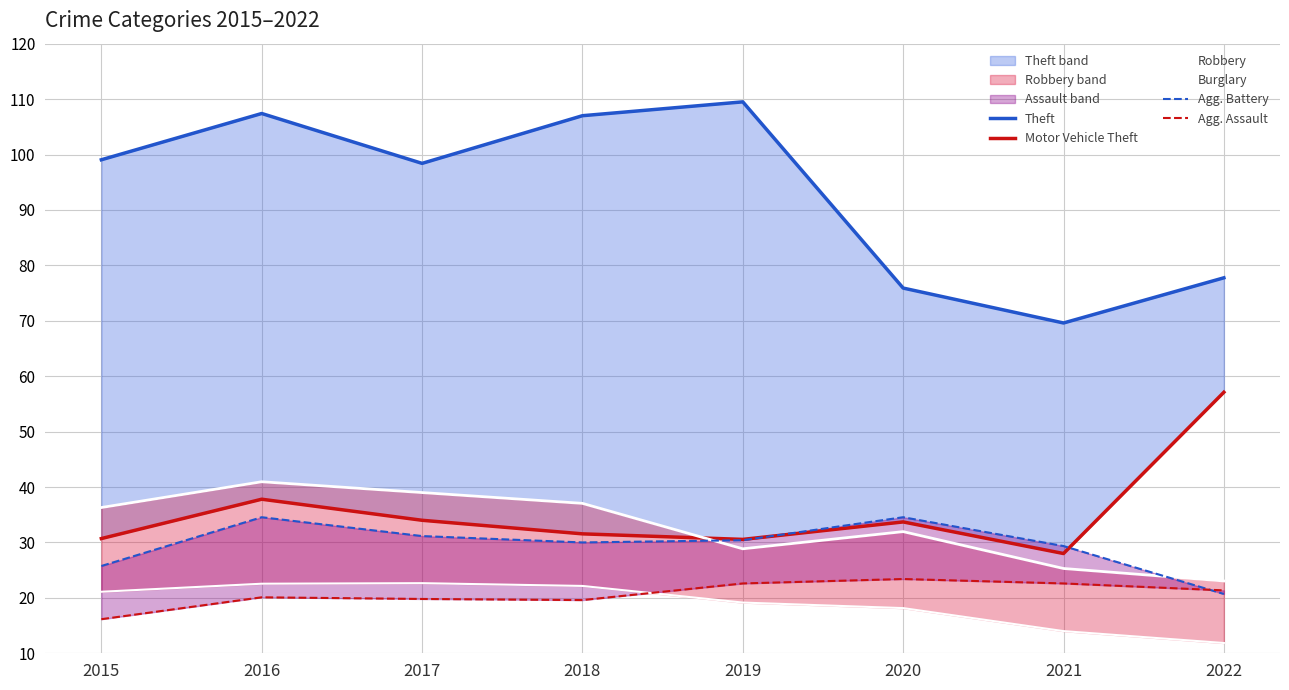

What is the difference between the Robbery values at 2016 and 2019?

12.1